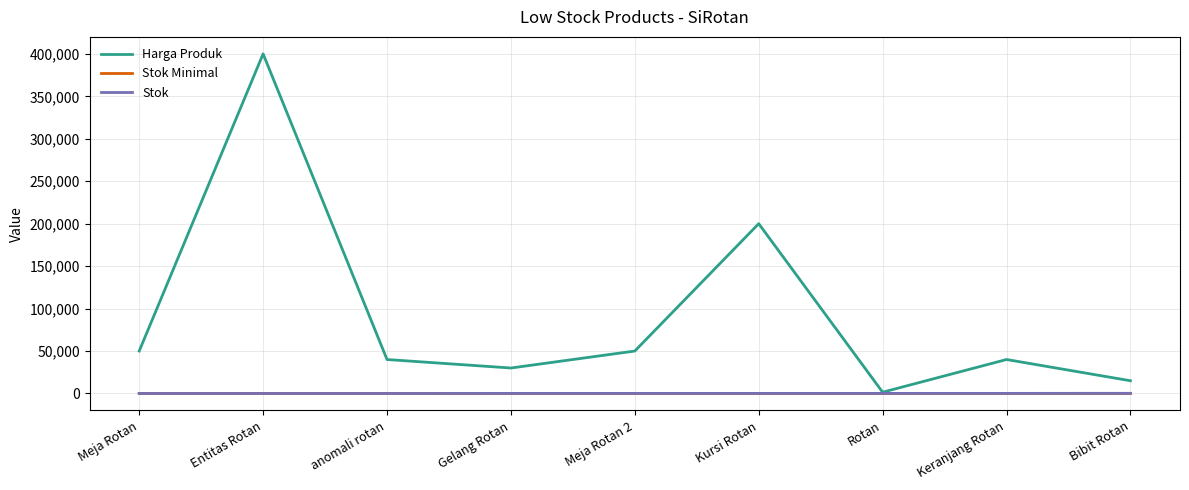

How many values in the Stok Minimal series are below 10?

1